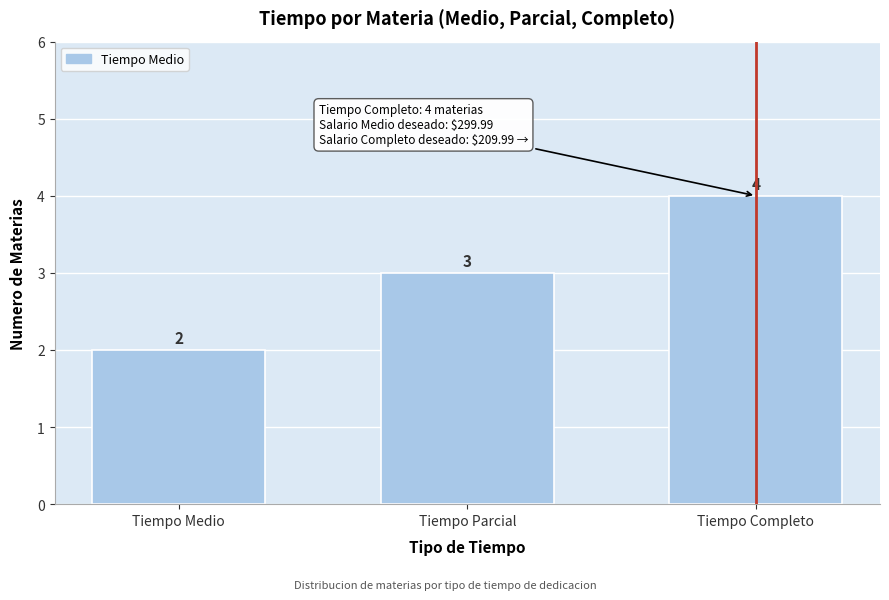

Reading left to right, list all the values displayed in this chart.

Tiempo Medio=2	Tiempo Parcial=3	Tiempo Completo=4